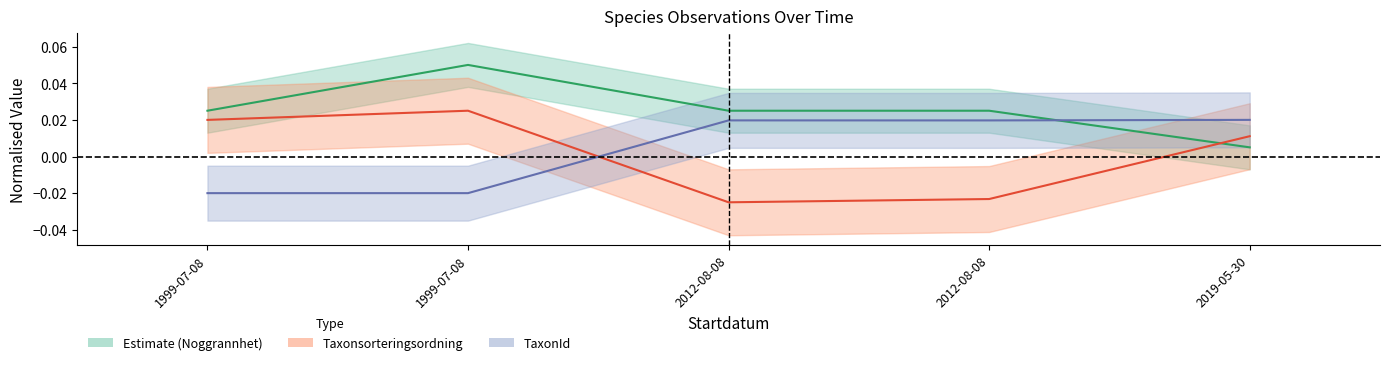

At which label does Taxonsorteringsordning reach its minimum?

2012-08-08